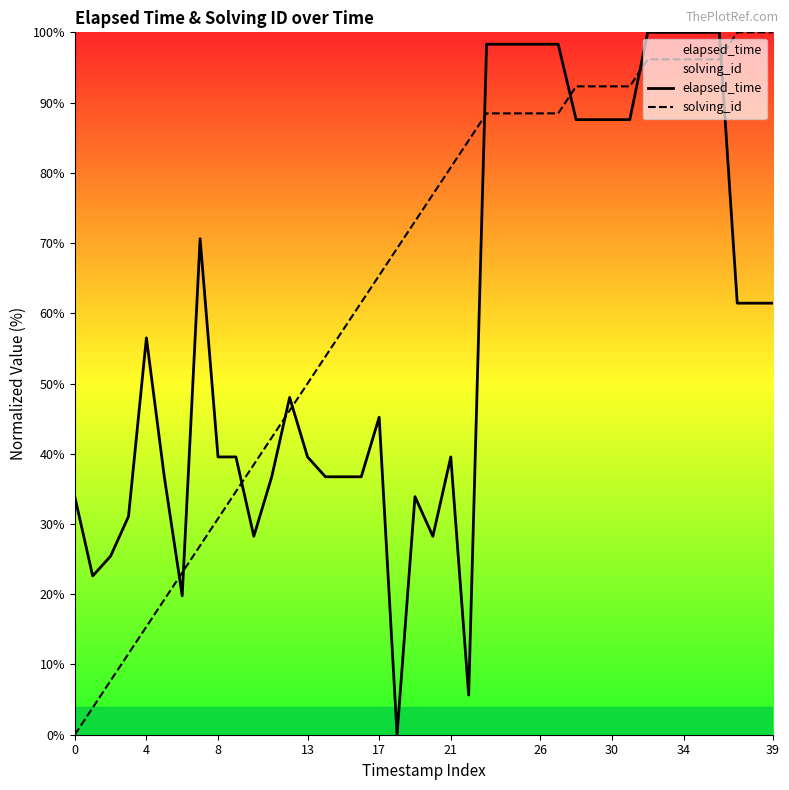

What are all the series names shown in the legend?

elapsed_time, solving_id